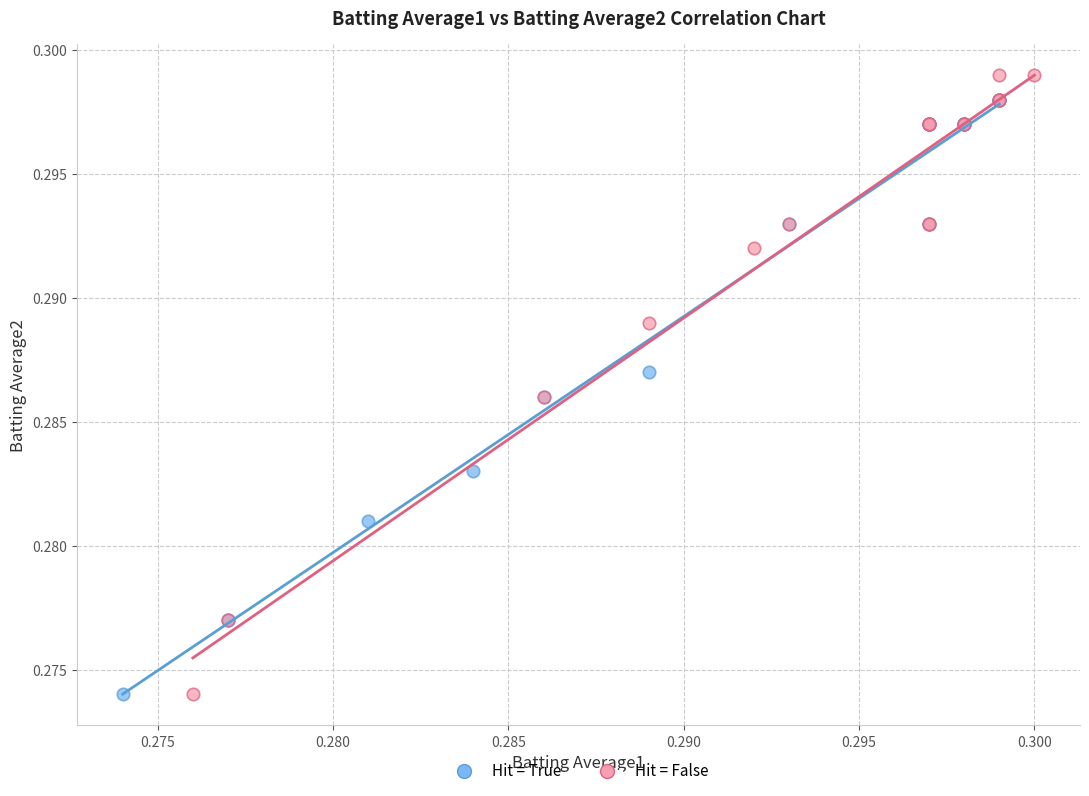

Which series has the largest Y range (max minus min)?

Hit = False